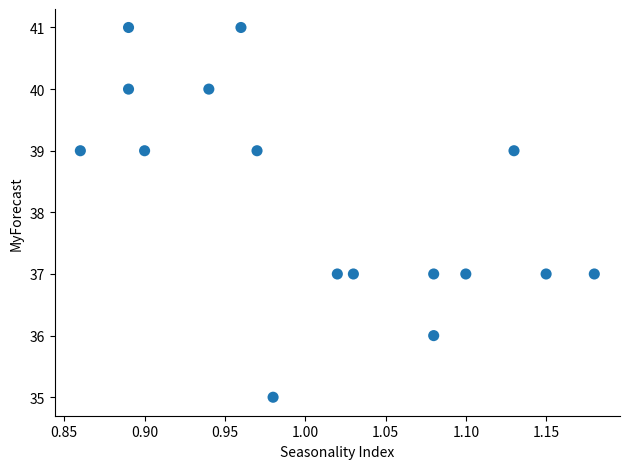

What is the range of Y values (max minus min)?

6